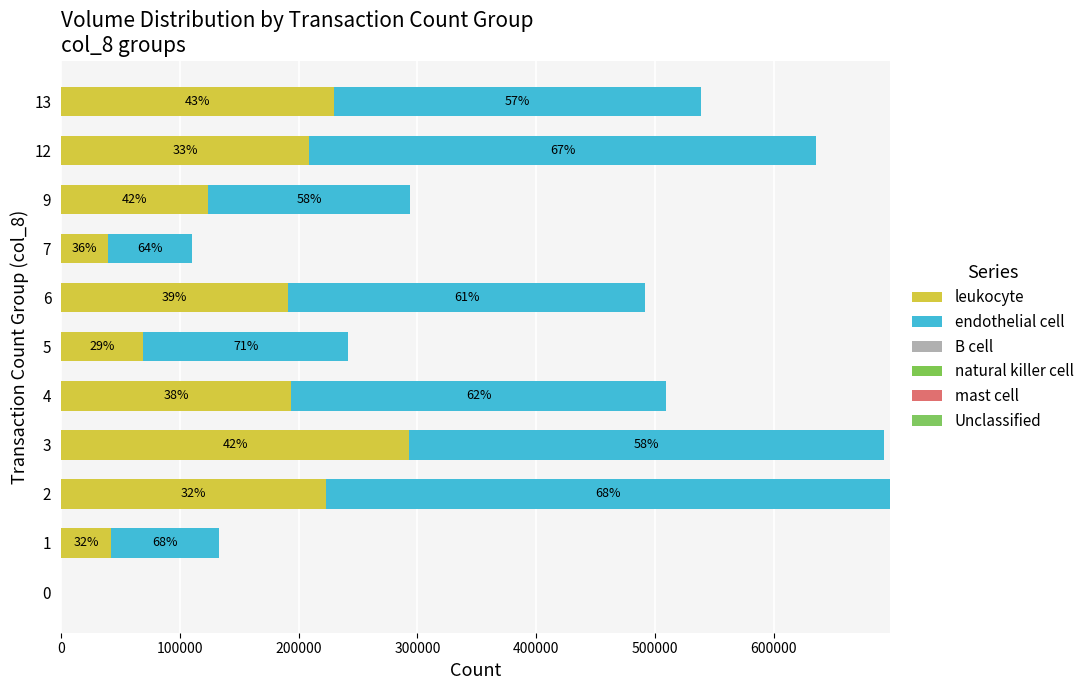

How many bars are there in total?

66